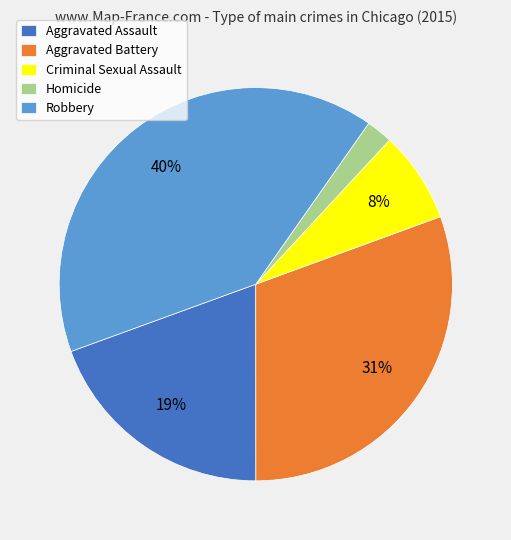

To the nearest percent, what is the difference between the Aggravated Battery and Criminal Sexual Assault slice percentages?

23%